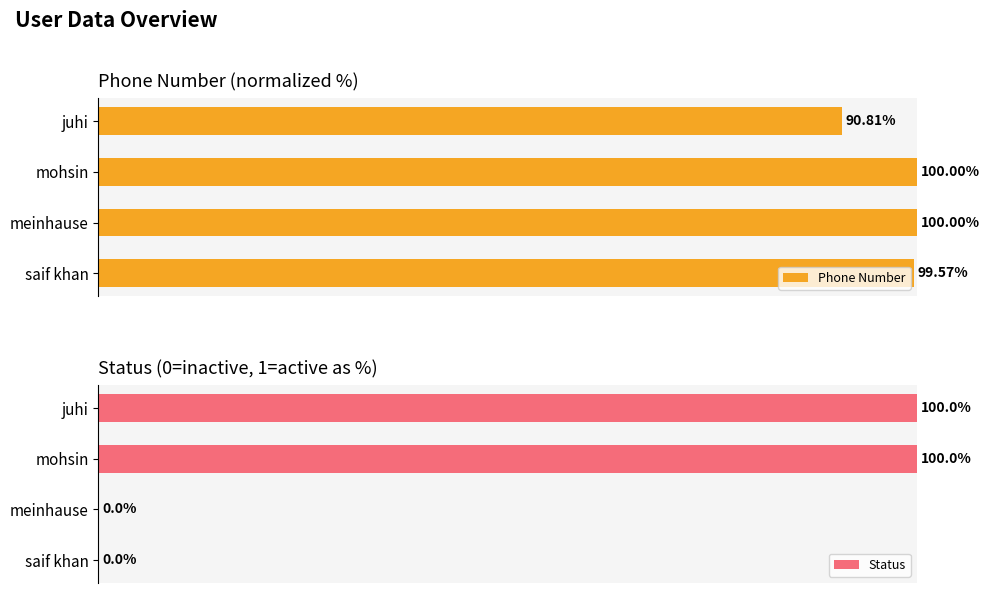

List the series in order of their overall mean, lowest first.

Status, Phone Number